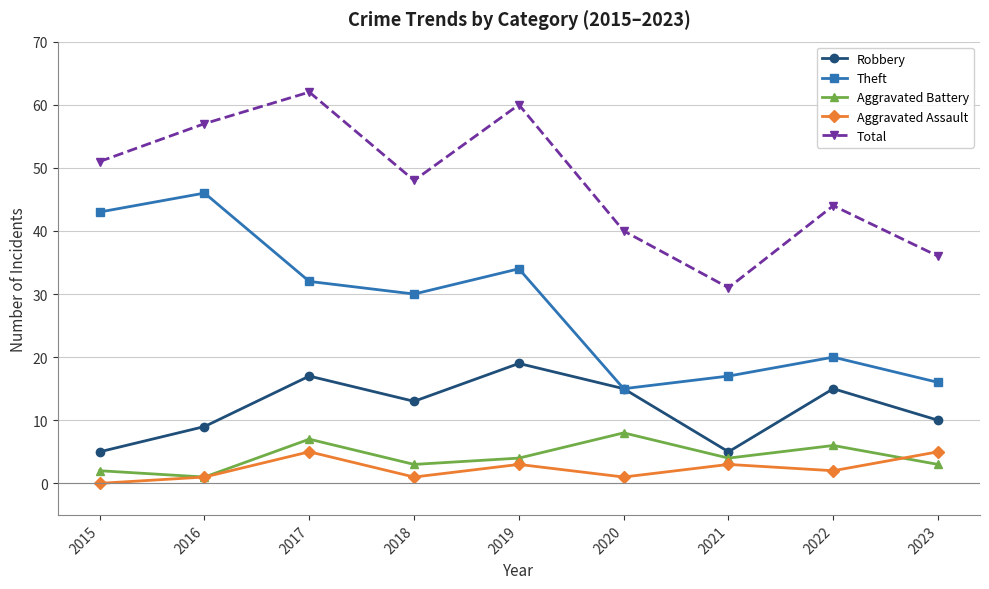

How many data points in Total are less than 48?

4